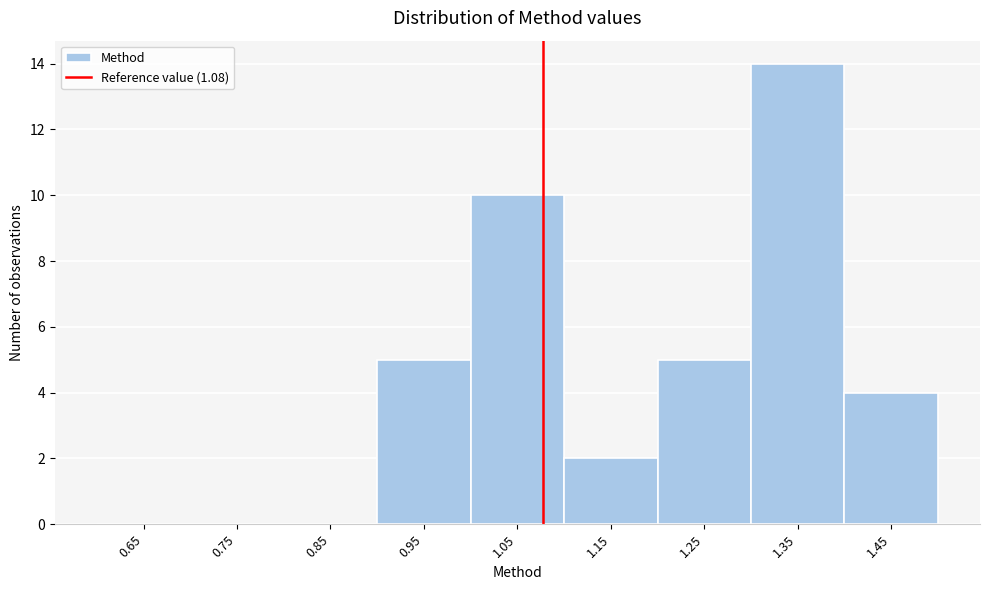

How tall is the bar that spans 1.4 to 1.5 on the x-axis? The values are not printed on the chart, so give them approximately, as read against the axis.

4